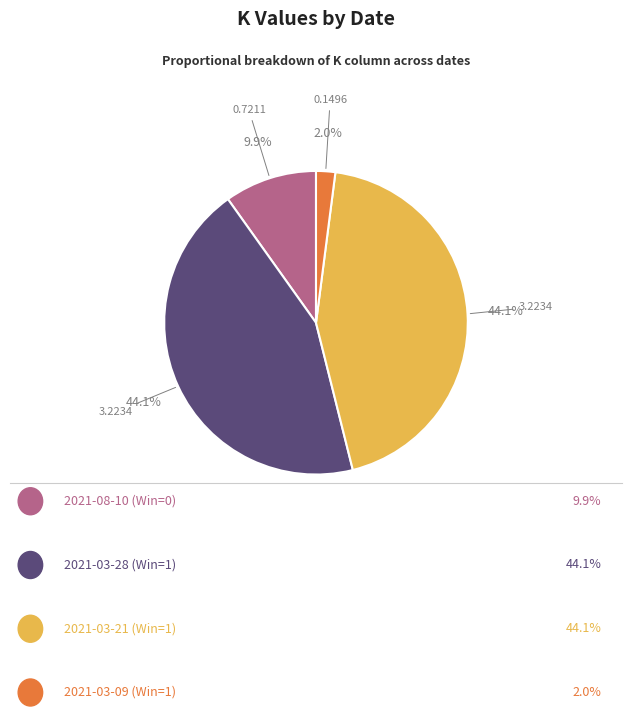

Is there any slice that represents more than half of the pie?

No